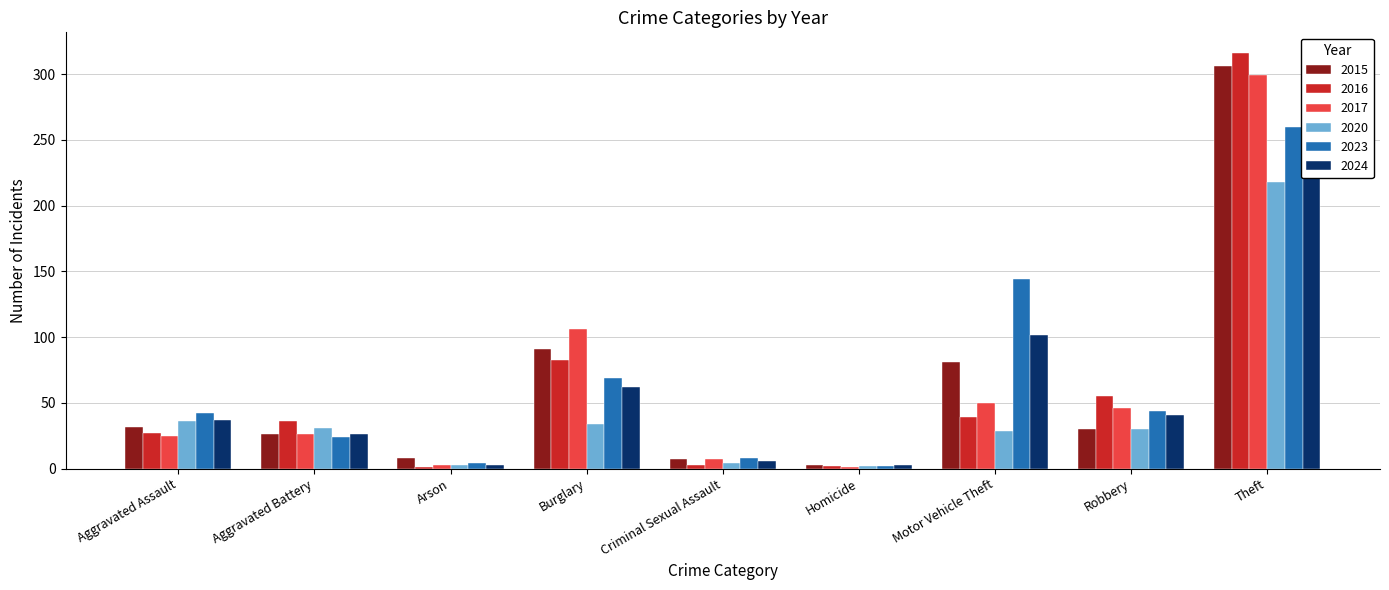

What is the value of the 2017 bar at the 1st from the left?

25